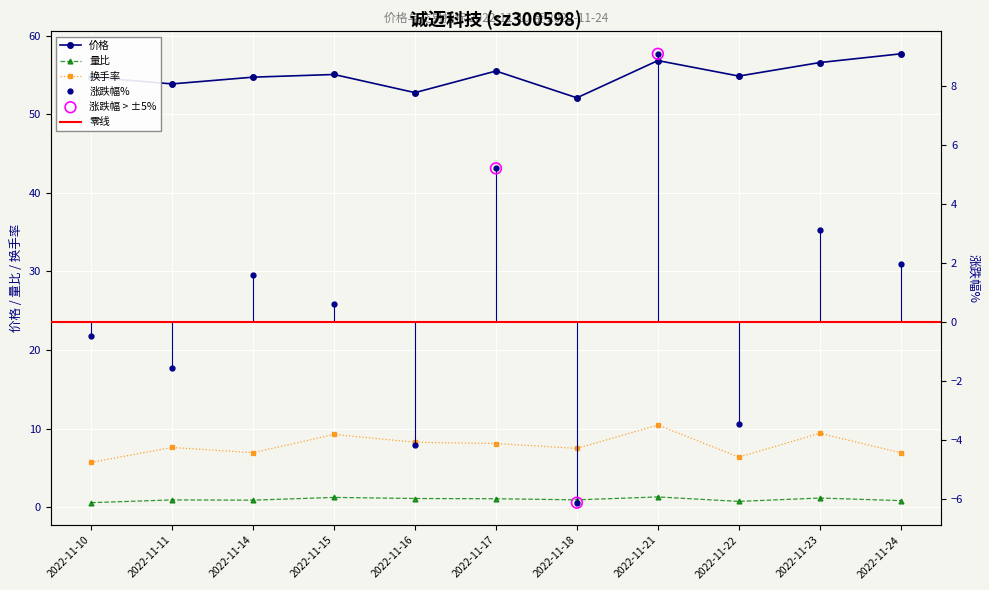

Is the value of 量比 at 2022-11-24 greater than the value of 涨跌幅% at 2022-11-24?

No